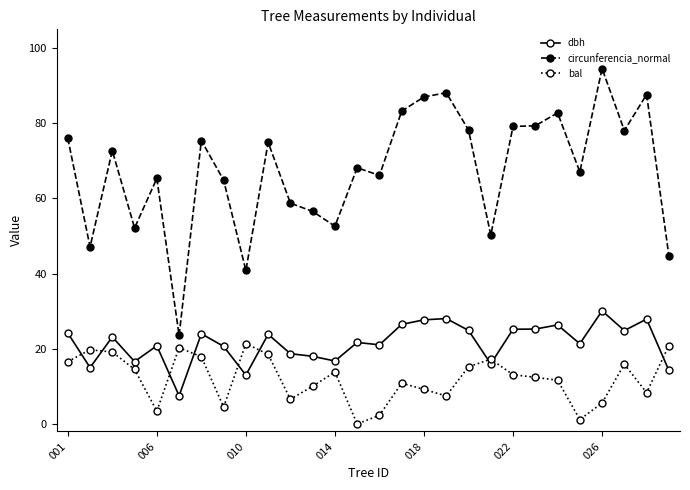

What is the value of the dbh point at the 13th from the left?

16.8